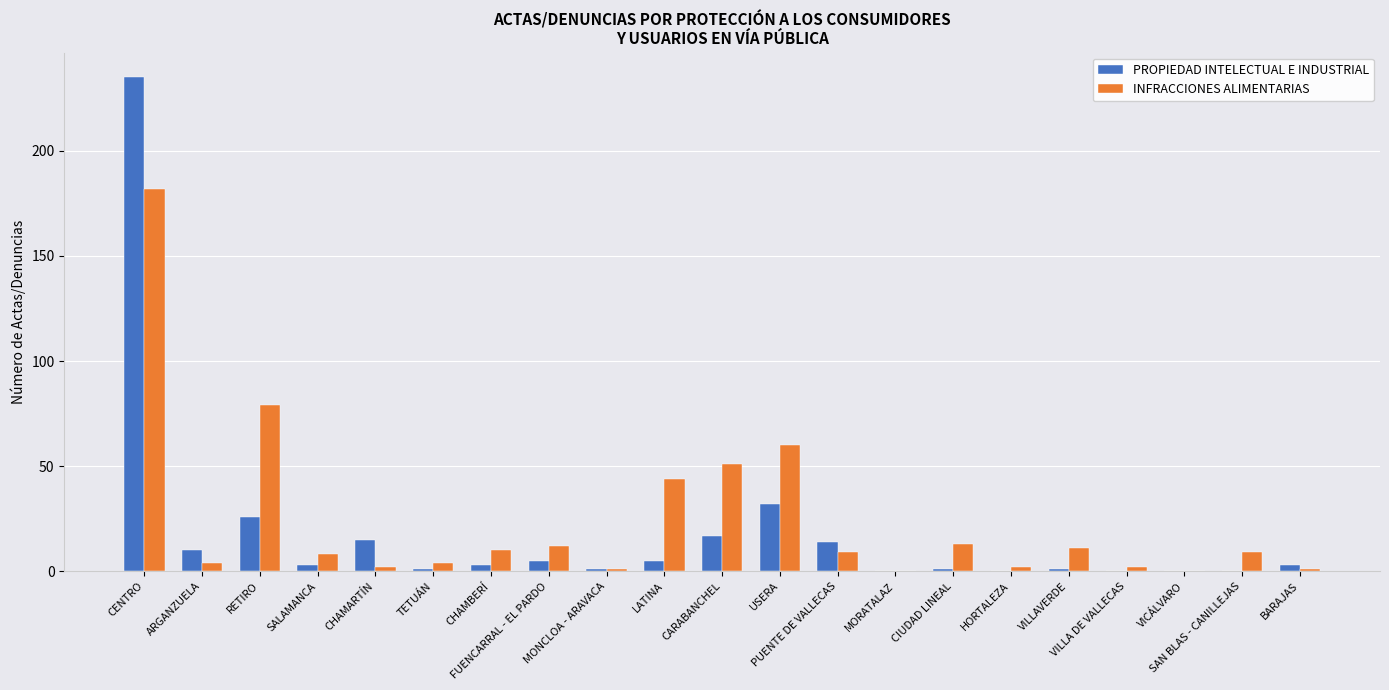

What is the sum of all PROPIEDAD INTELECTUAL E INDUSTRIAL values?

372